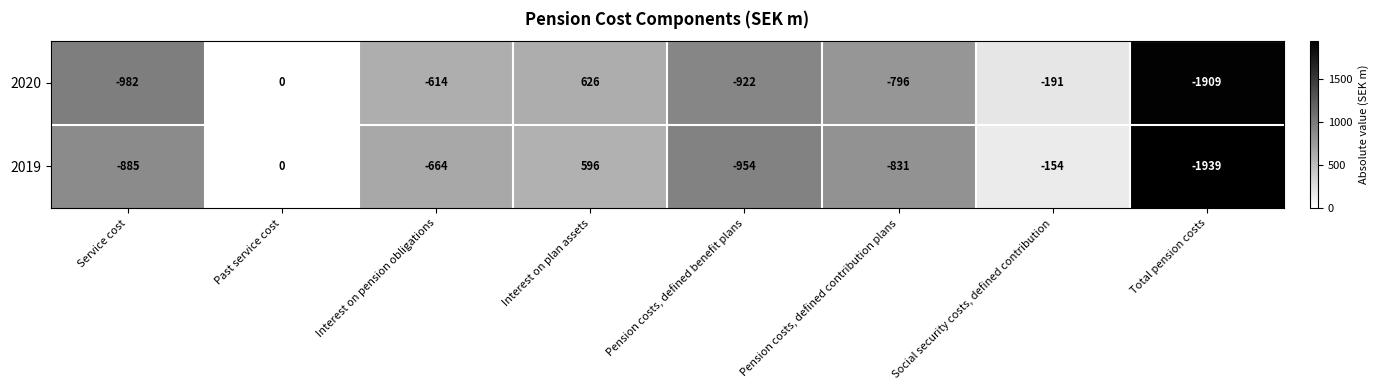

List the series in order of their peak value, lowest first.

2019, 2020